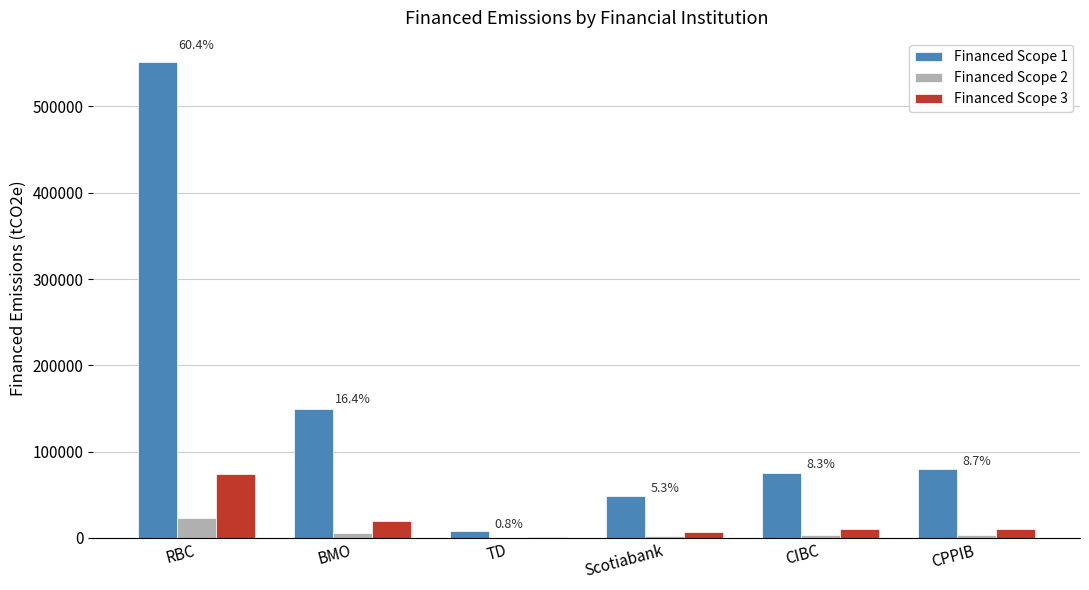

How many values in the Financed Scope 3 series exceed 10641?

3